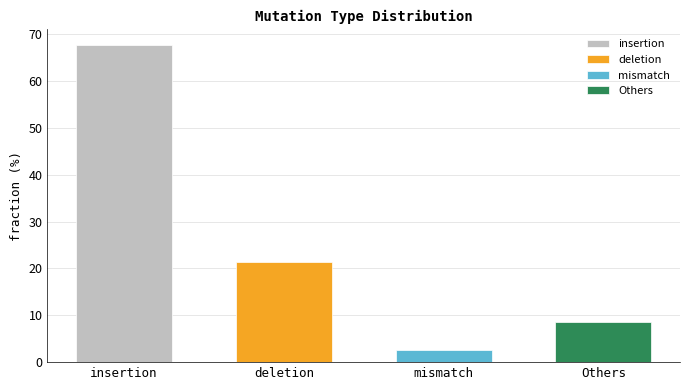

Where does the data first go above 21?

insertion